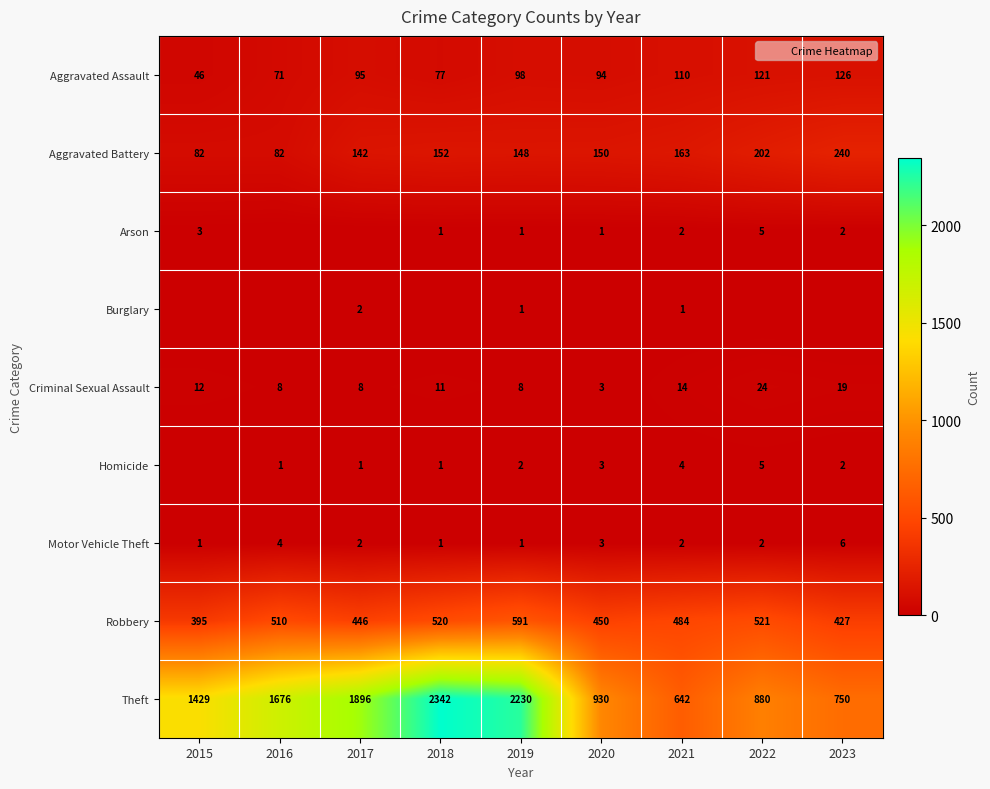

Is it true that Aggravated Battery equals 148 at 2019?

True